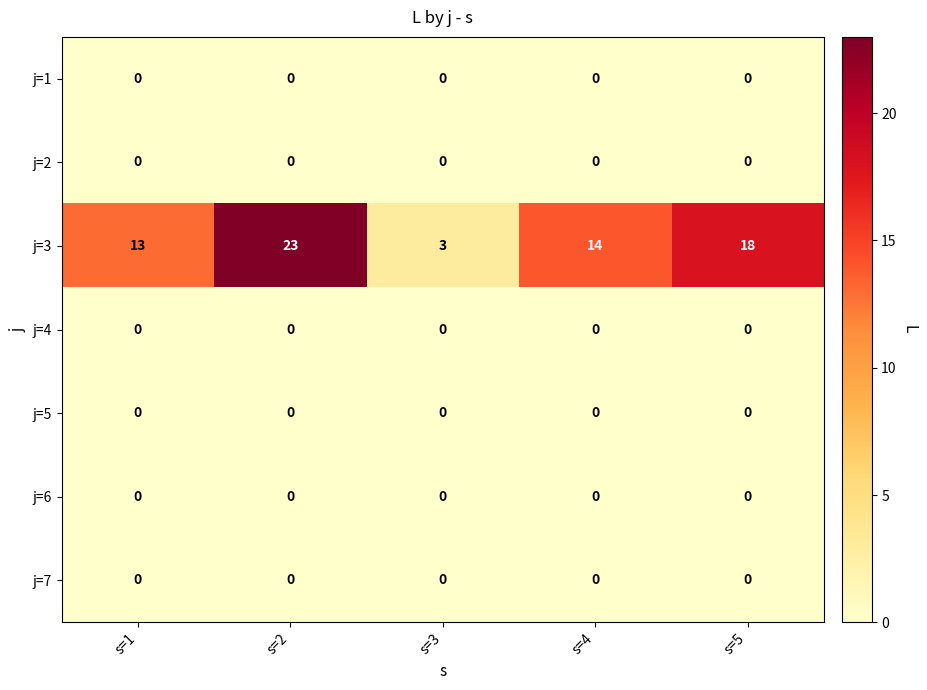

Which series has the largest range (max minus min)?

j=3